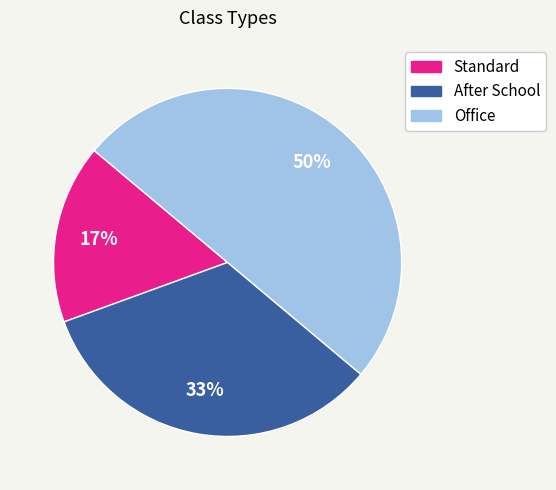

The After School slice represents 33% of the pie. True or false?

True